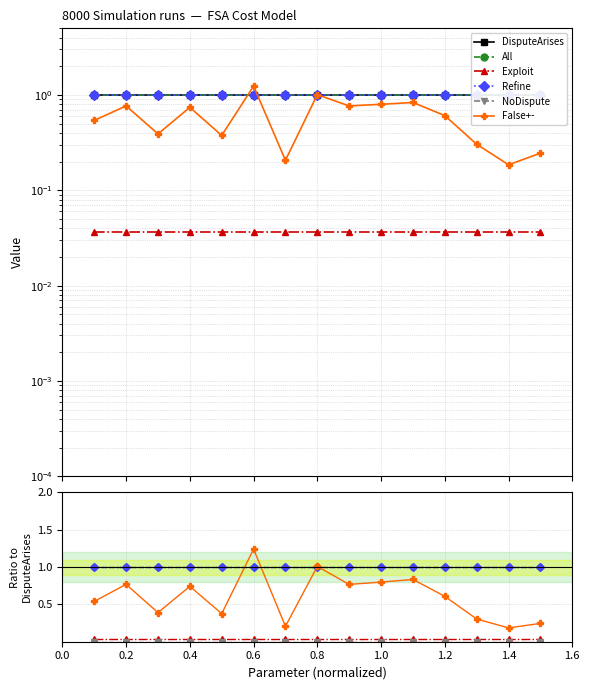

Which series has the widest spread of values?

False+-